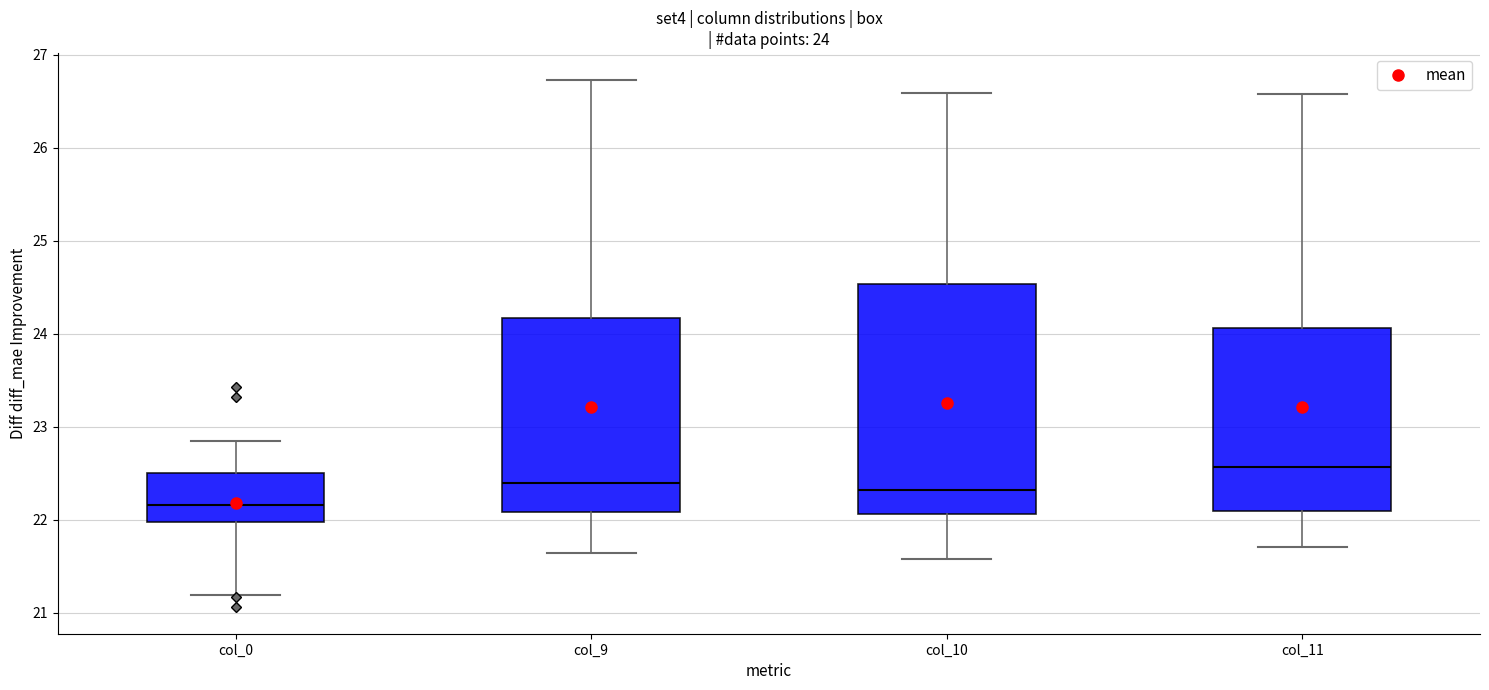

Comparing the boxes themselves (not the whiskers), which one is the tallest?

col_10